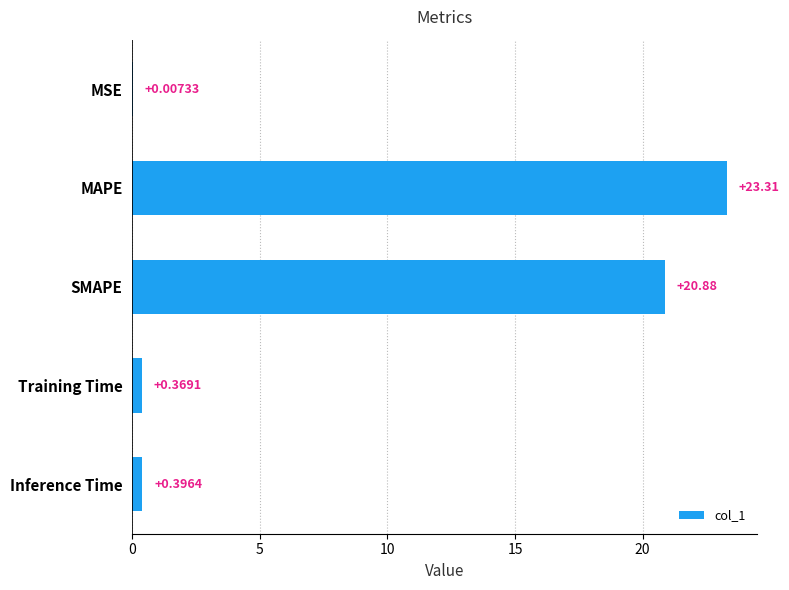

What is the sum of all values?

45.0